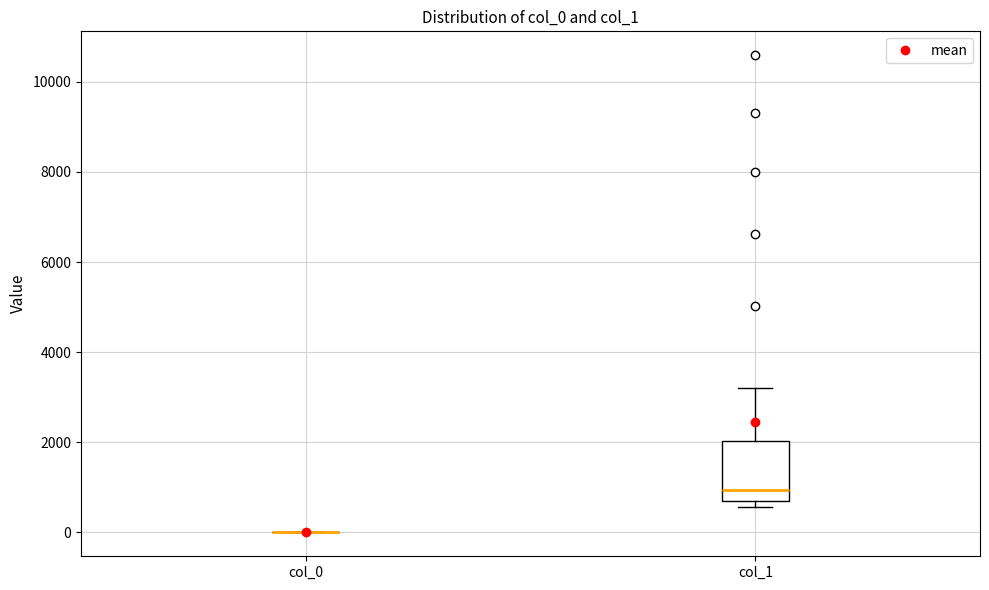

Reading left to right, transcribe this box plot: for each box, give where its median line is, the range the box spans, and where its two whiskers end, as read against the y-axis. The values are not printed on the chart, so give them approximately, as read against the axis.

col_0: box collapsed to a line at 0, whiskers 0 to 0
col_1: median 1000, box 800 to 2000, whiskers 600 to 3200